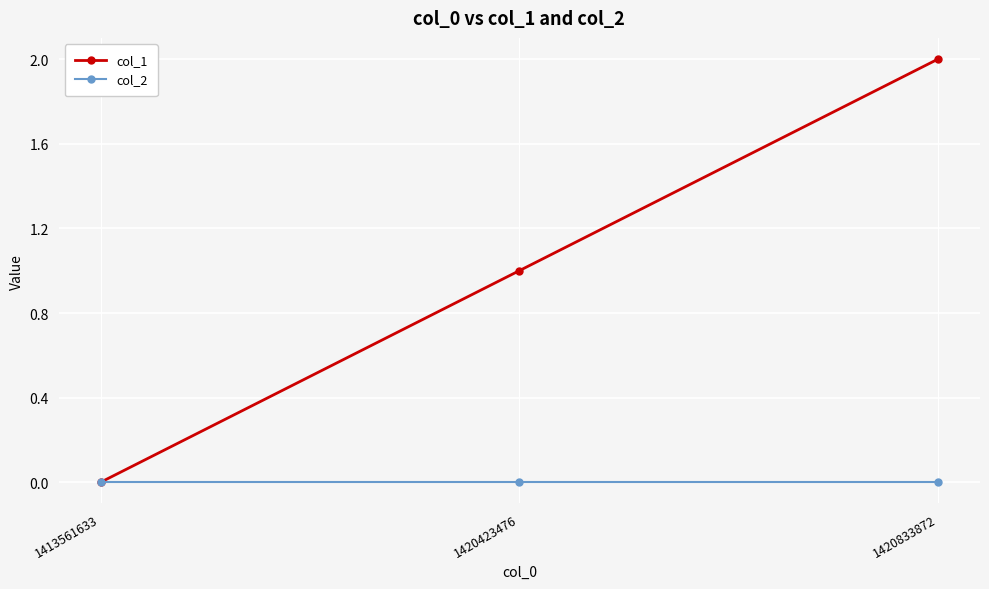

Rank the series at 1420423476 from lowest to highest value.

col_2, col_1